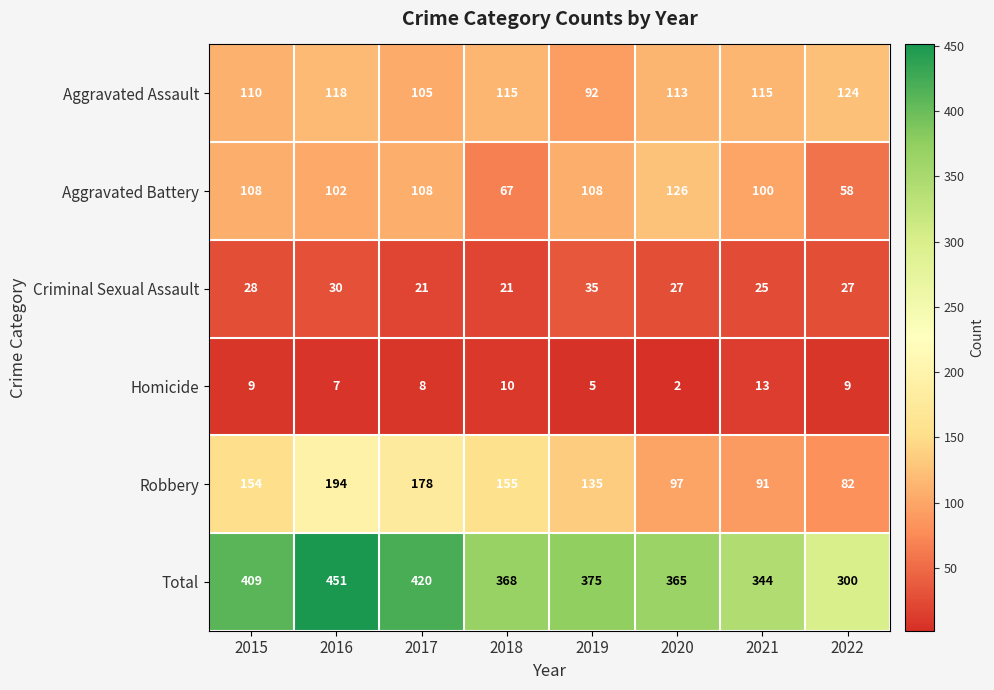

The Aggravated Assault series shows 113 at 2020. True or false?

True